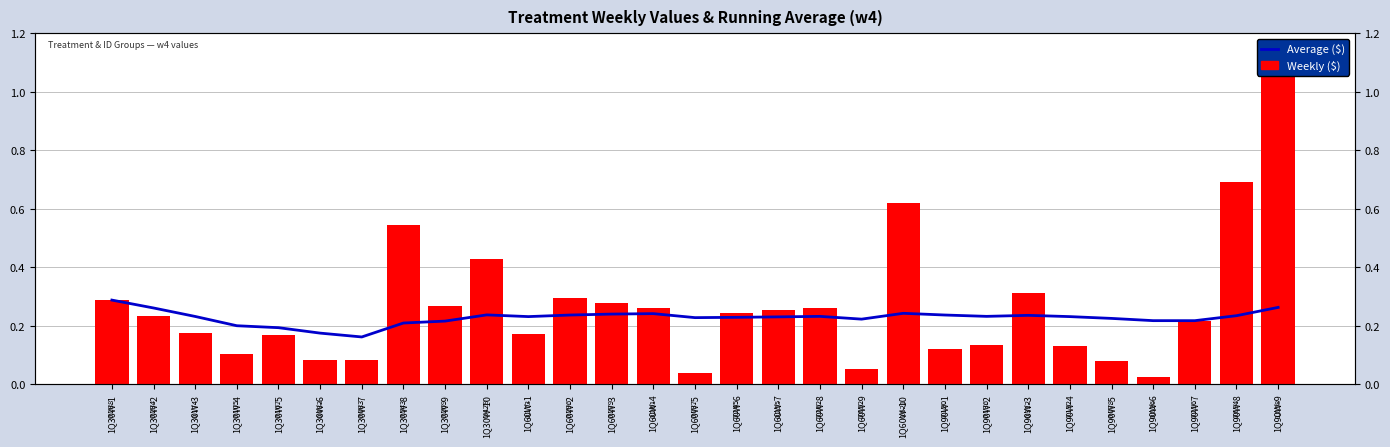

Reading left to right, list all the values displayed in this chart.

Average ($): 0.3	0.3	0.2	0.2	0.2	0.2	0.2	0.2	0.2	0.2	0.2	0.2	0.2	0.2	0.2	0.2	0.2	0.2	0.2	0.2	0.2	0.2	0.2	0.2	0.2	0.2	0.2	0.2	0.3
Weekly ($): 0.3	0.2	0.2	0.1	0.2	0.1	0.1	0.5	0.3	0.4	0.2	0.3	0.3	0.3	0.0	0.2	0.3	0.3	0.1	0.6	0.1	0.1	0.3	0.1	0.1	0.0	0.2	0.7	1.1